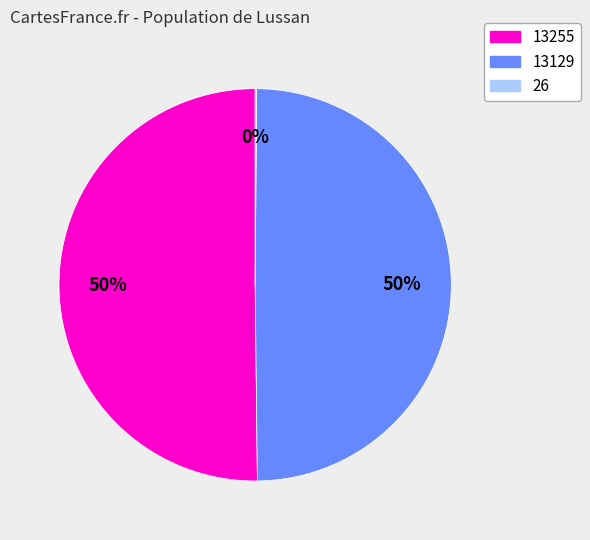

Do 13255 and 13129 together represent more than half of the pie?

Yes